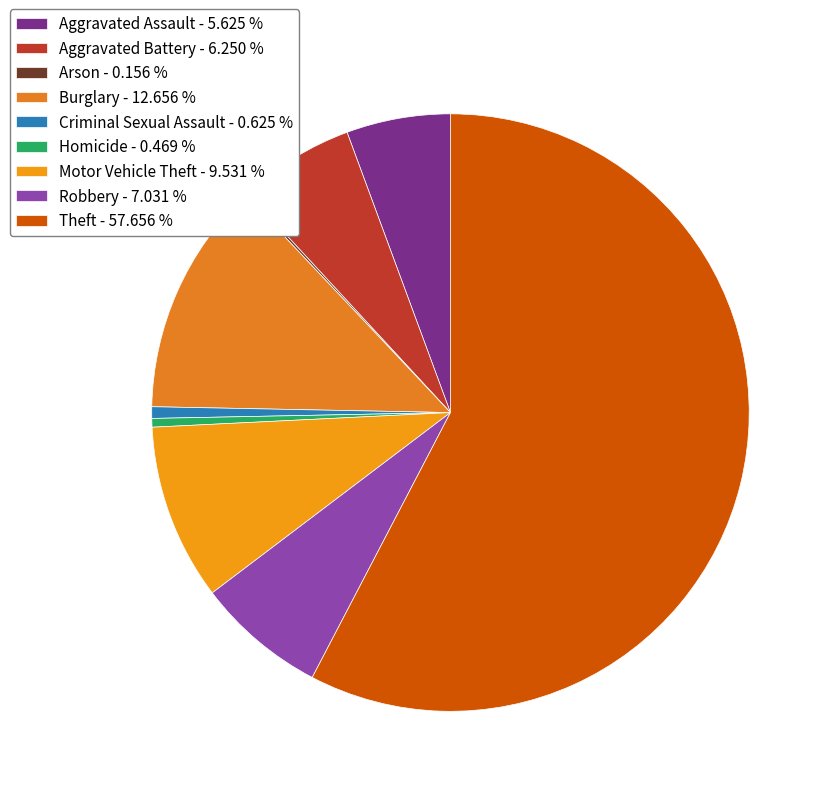

The Robbery slice represents 7% of the pie. True or false?

True